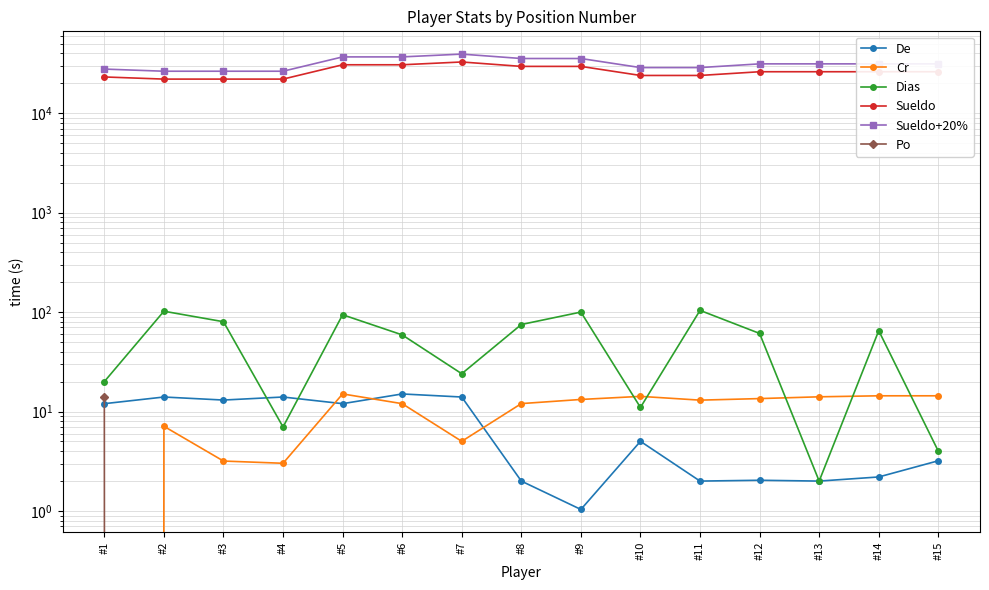

Which series has the largest total across all categories?

Sueldo+20%